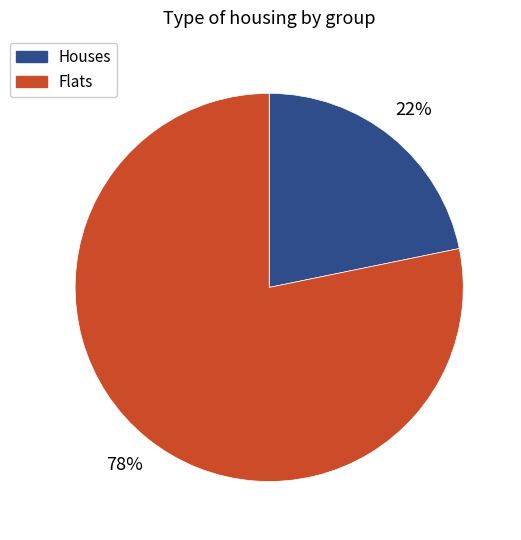

Count the number of slices in the pie.

2